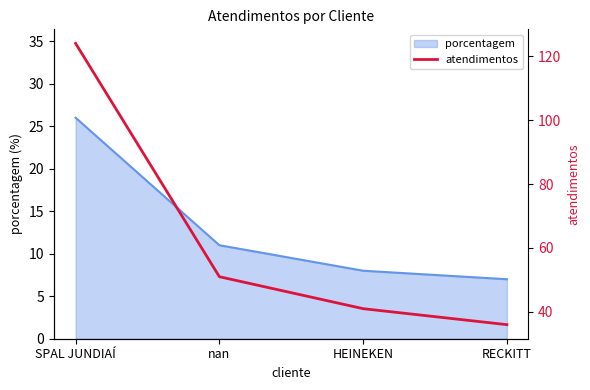

Does the chart display data point markers on the line(s)?

No